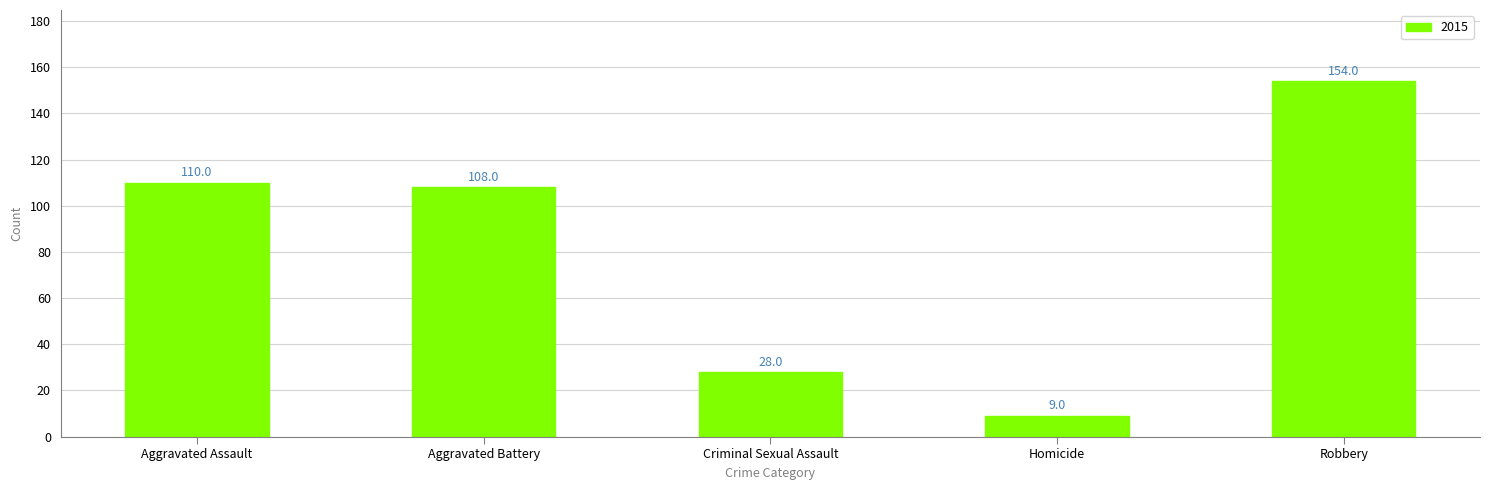

What is the difference between the maximum and second lowest values?

126